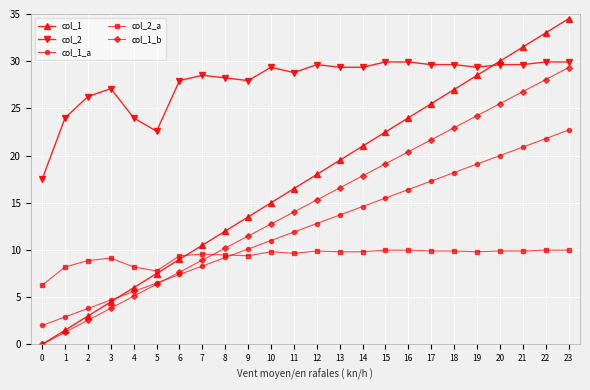

How many times do col_2 and col_1 cross each other?

1